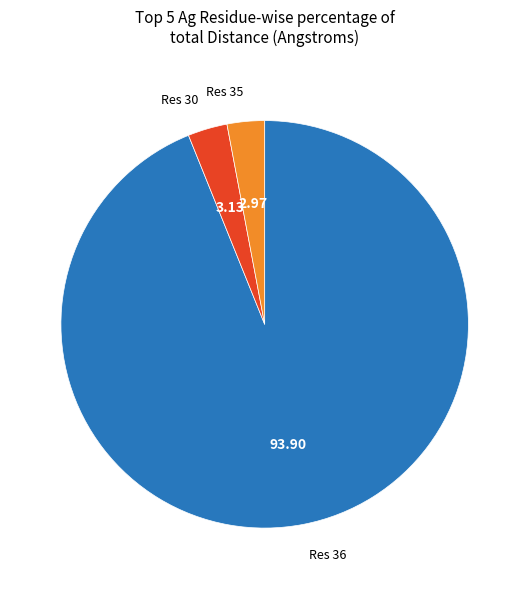

Is there a majority slice in this chart?

Yes